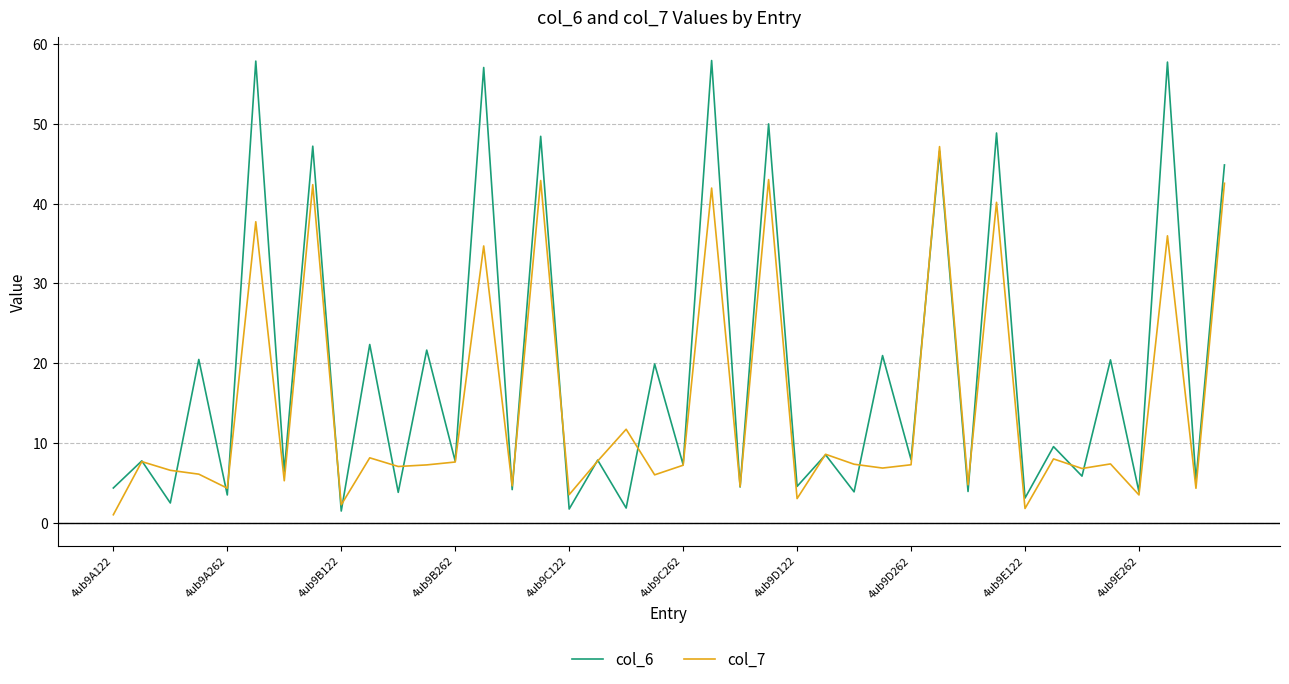

Rank the series by their average value, from lowest to highest.

col_7, col_6